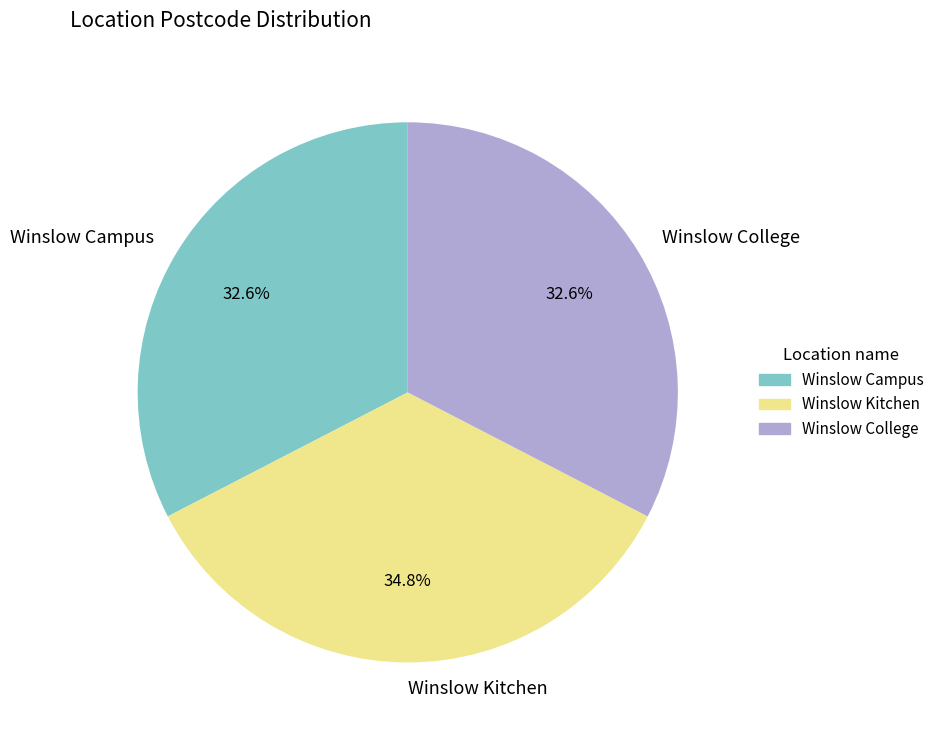

Does Winslow Campus account for over 50% of the chart?

No